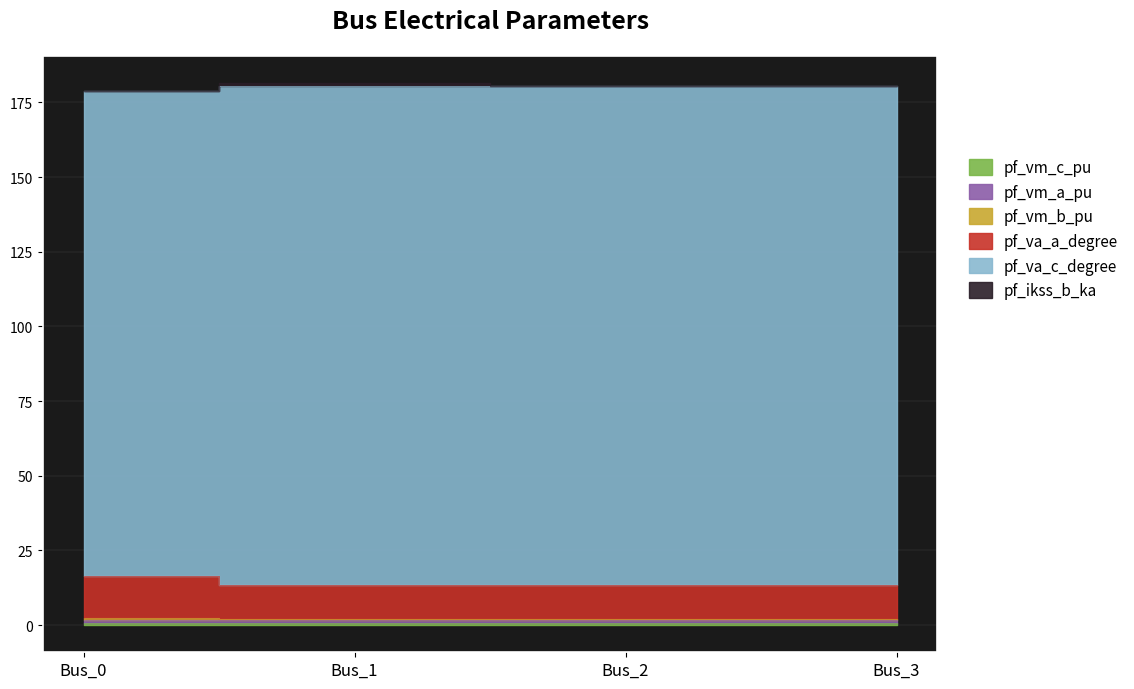

Is it true that pf_va_a_degree equals 258.5 at Bus_3?

False